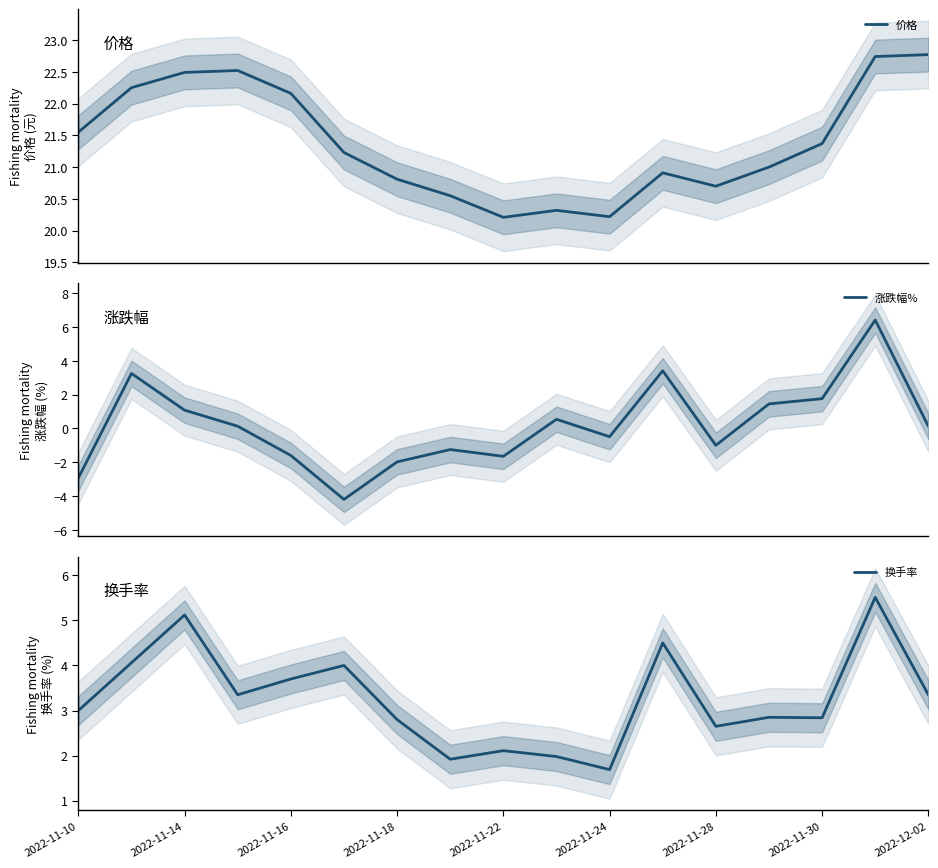

What position from the right is 9?

8